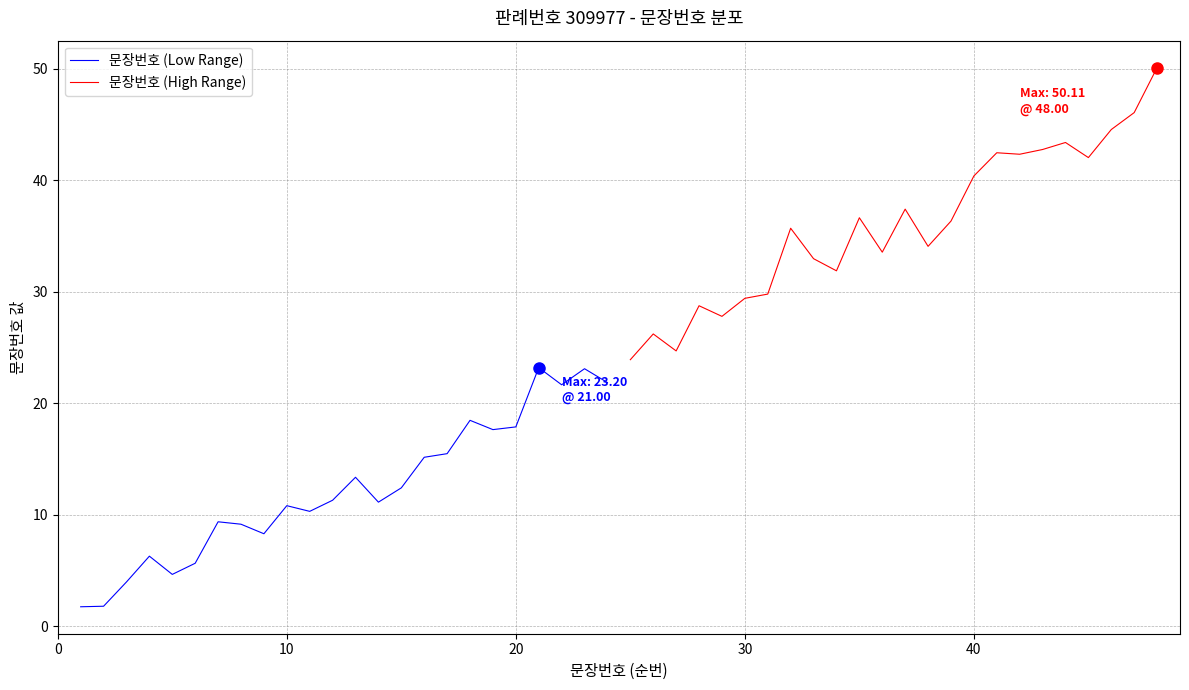

What is the lowest value of the 문장번호 (Low Range) series?

1.7